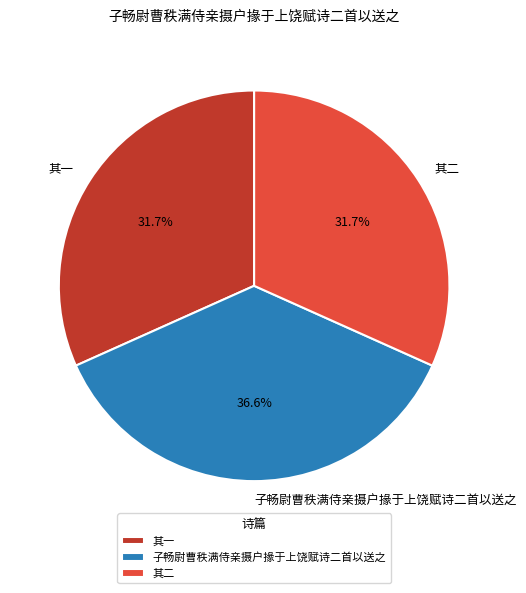

To the nearest percent, what is the average slice percentage?

33%